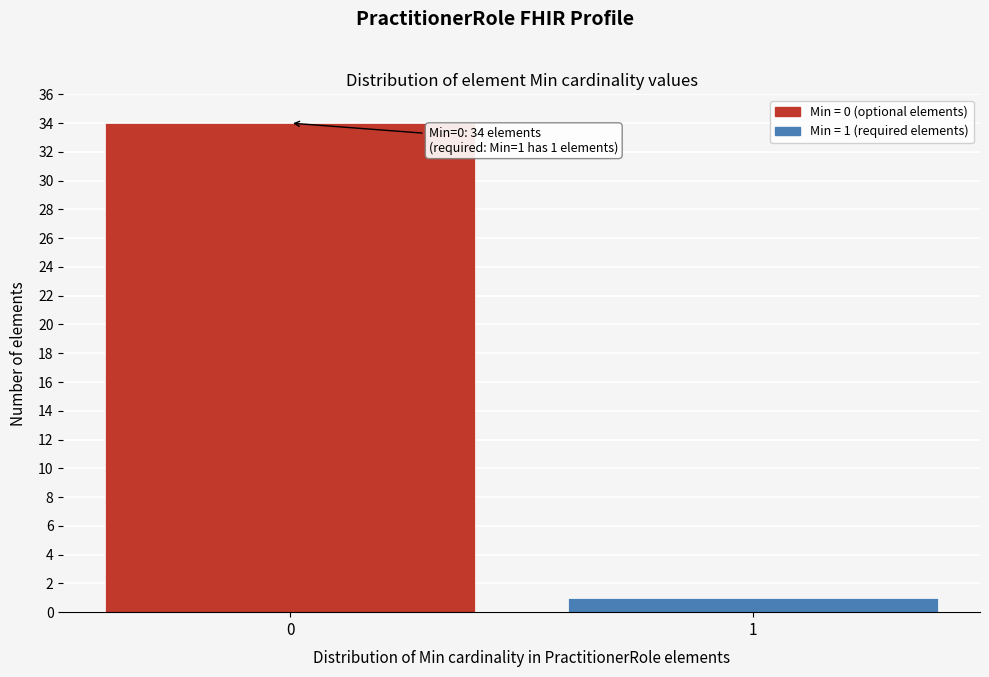

Reading left to right, what are all the values shown in this chart?

34	1